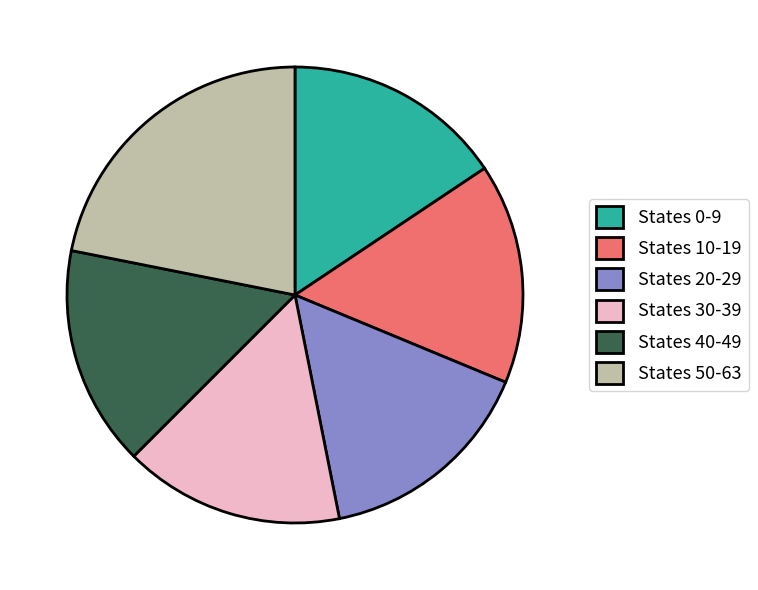

Is it true that States 0-9 is 27% of the pie?

False